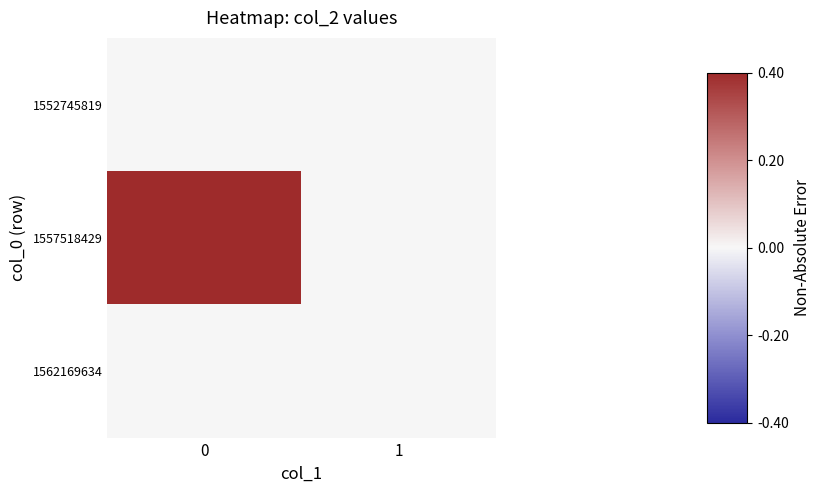

Which series changed the most between 0 and 1?

1557518429